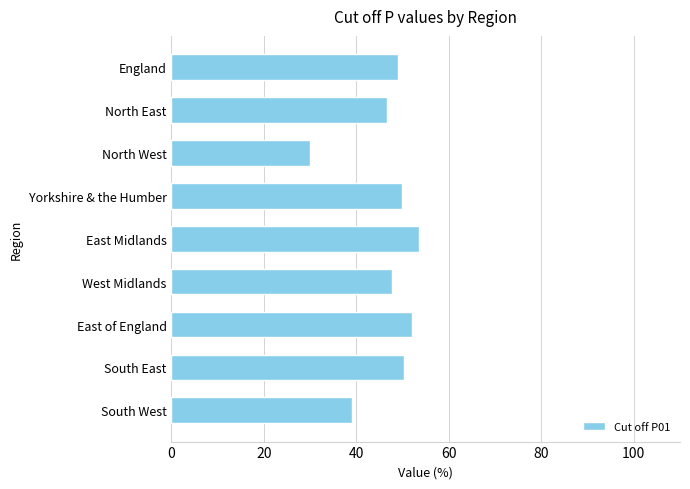

How many data points does each series have?

9